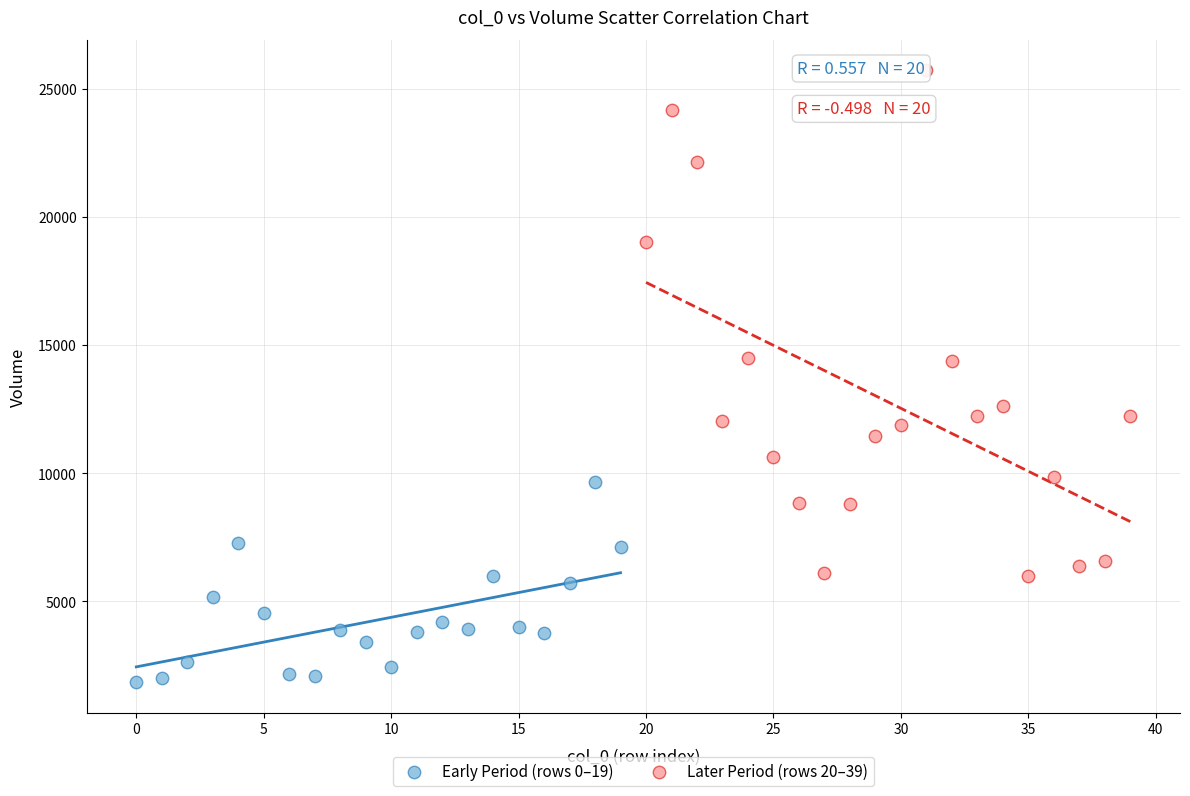

What are all the series names shown in the legend?

Early Period (rows 0–19), Later Period (rows 20–39)